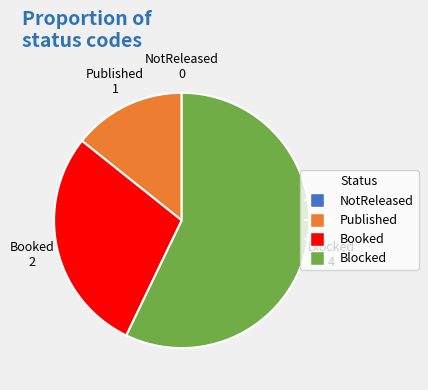

The Blocked slice represents 44% of the pie. True or false?

False